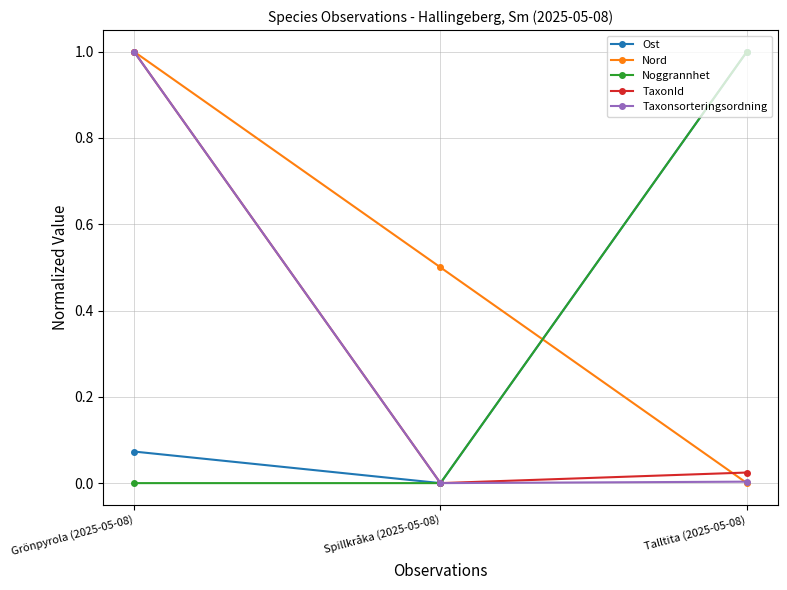

At which label is Nord closest to 0?

Talltita (2025-05-08)